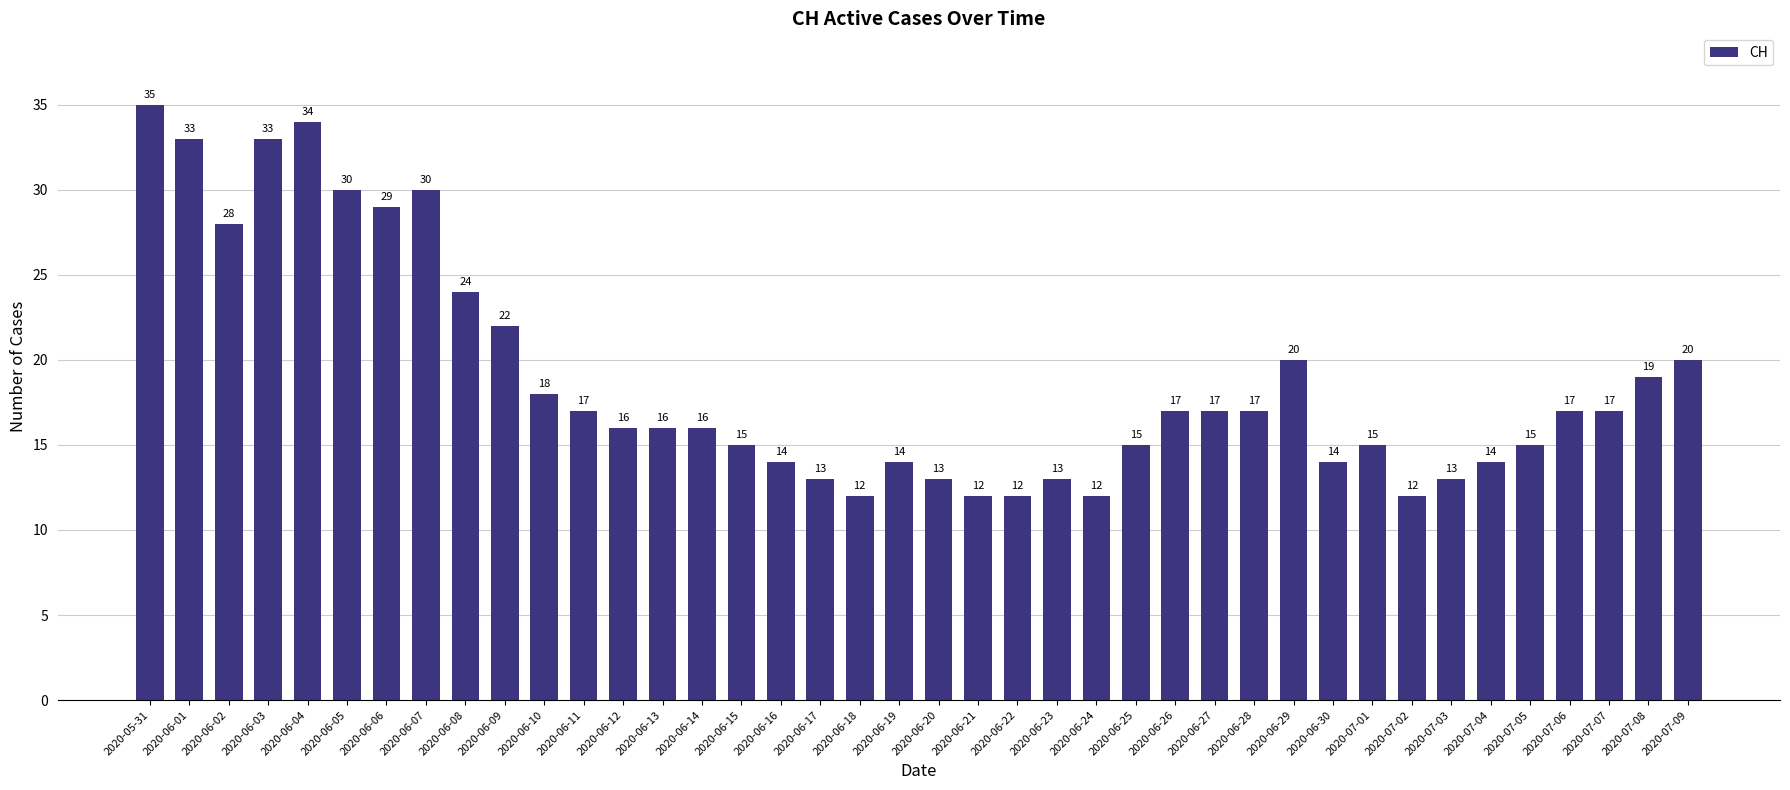

Which has a higher value, 2020-06-02 or 2020-06-12?

2020-06-02